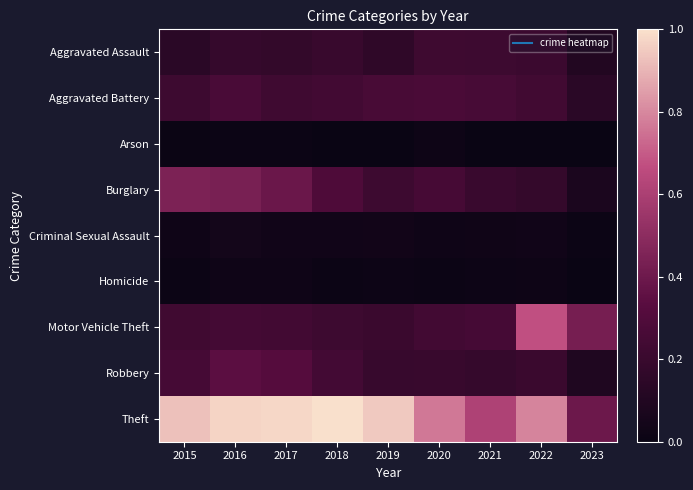

Which series changed the most between 2016 and 2018?

Burglary